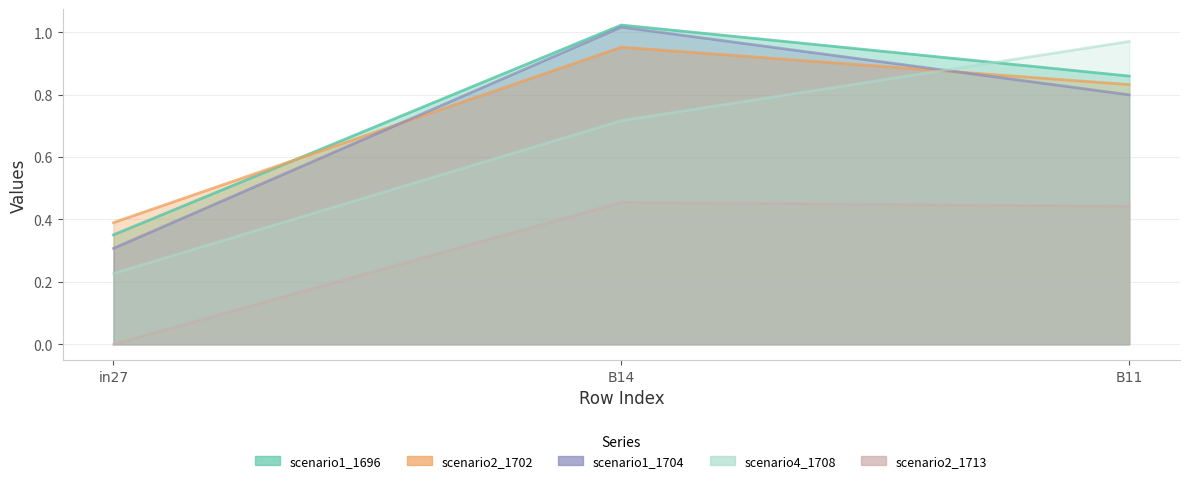

Reading left to right, list all the values displayed in this chart.

job747_scenario1_1696: in27=0.4	B14=1.0	B11=0.9
job748_scenario2_1702: in27=0.4	B14=1.0	B11=0.8
job749_scenario1_1704: in27=0.3	B14=1.0	B11=0.8
job751_scenario4_1708: in27=0.2	B14=0.7	B11=1.0
job752_scenario2_1713: in27=0.0	B14=0.5	B11=0.4